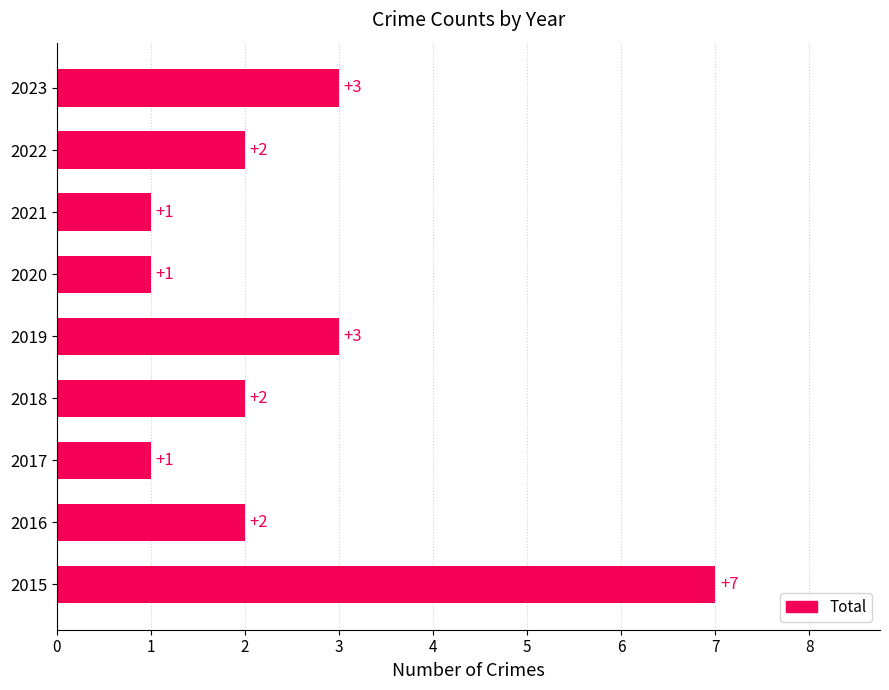

Count the values in the range 1 to 3.

8